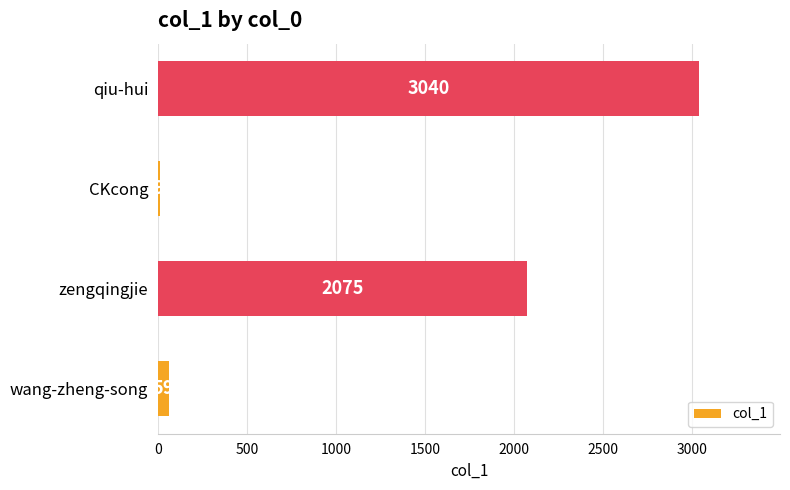

What is the sum of the values at zengqingjie and qiu-hui?

5115